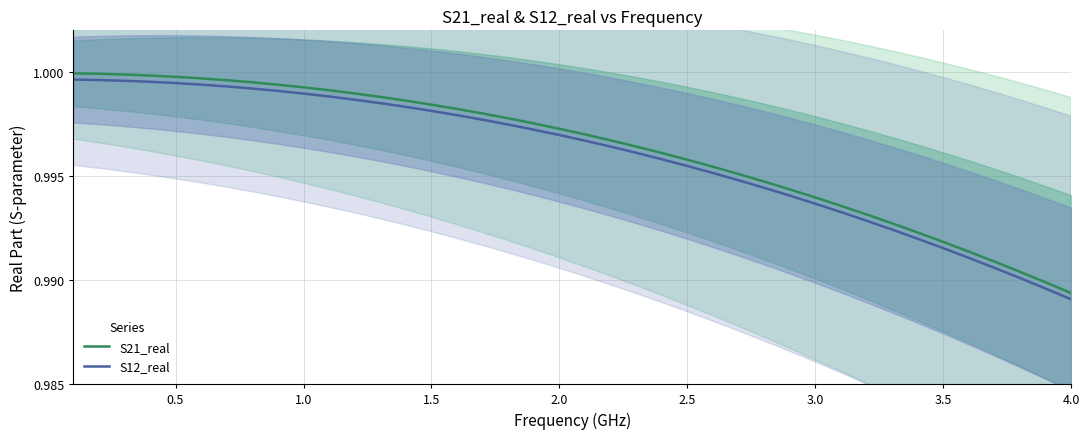

True or false: S12_real and S21_real cross at least once.

False